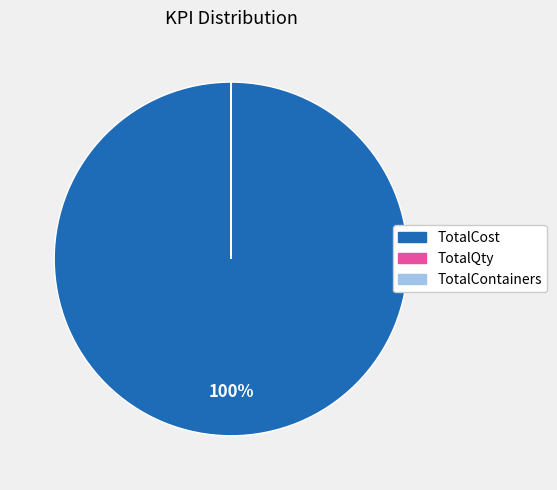

Does any single category account for the majority?

Yes